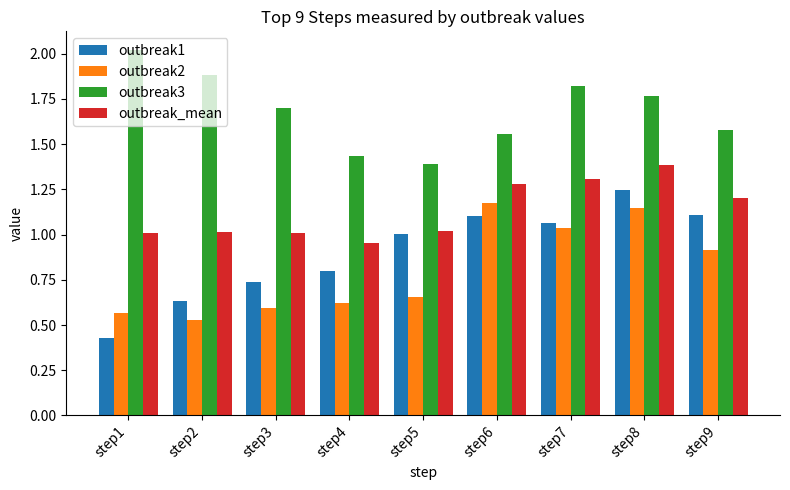

How many groups of bars are there?

9